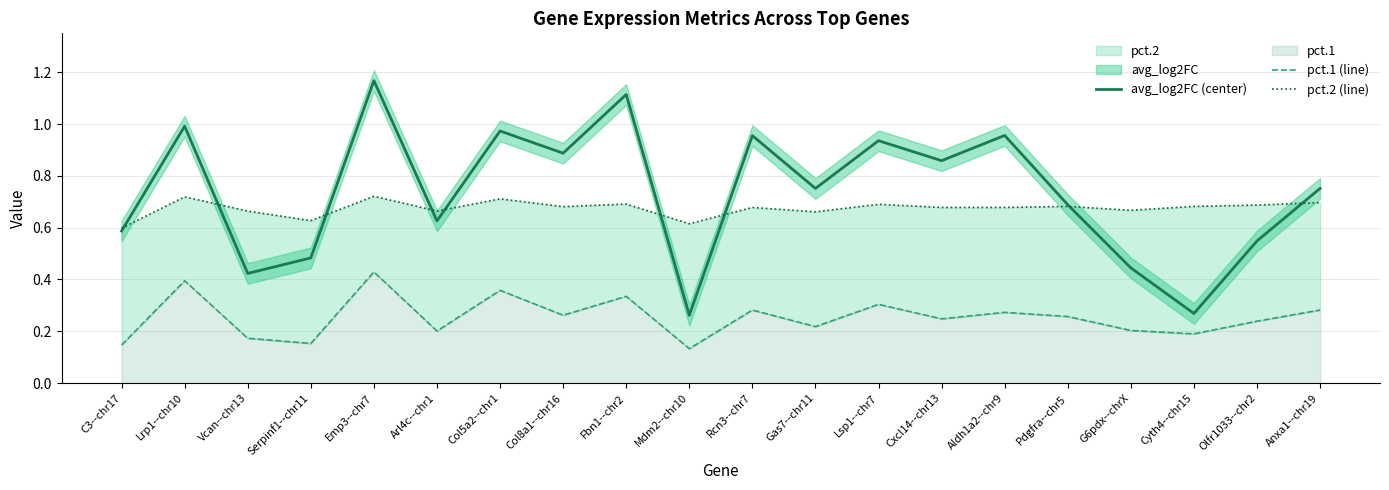

Between Pdgfra--chr5 and Col8a1--chr16, which is larger?

Col8a1--chr16